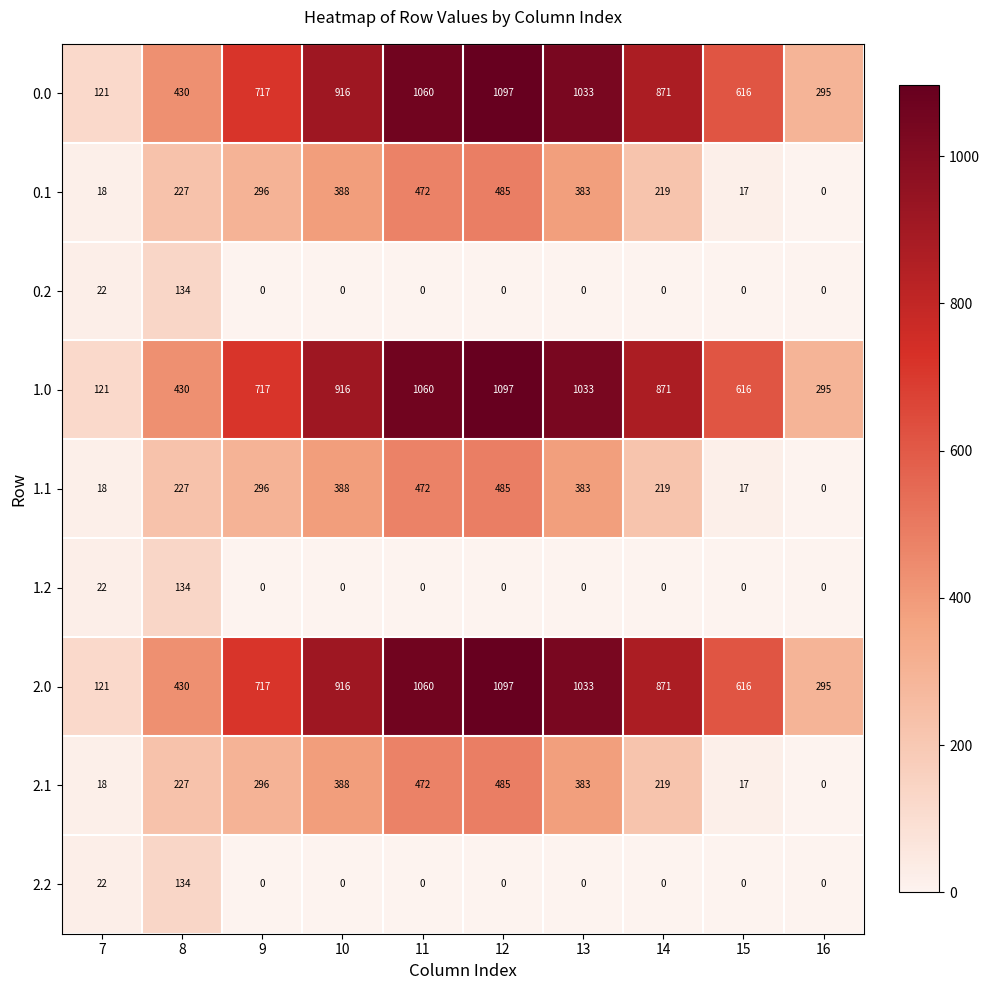

List the labels in order of 1.0 value, smallest first.

7, 16, 8, 15, 9, 14, 10, 13, 11, 12